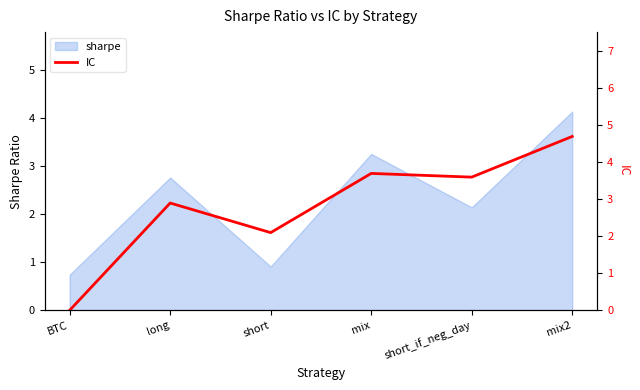

Where does the sharpe series first go above 2?

long